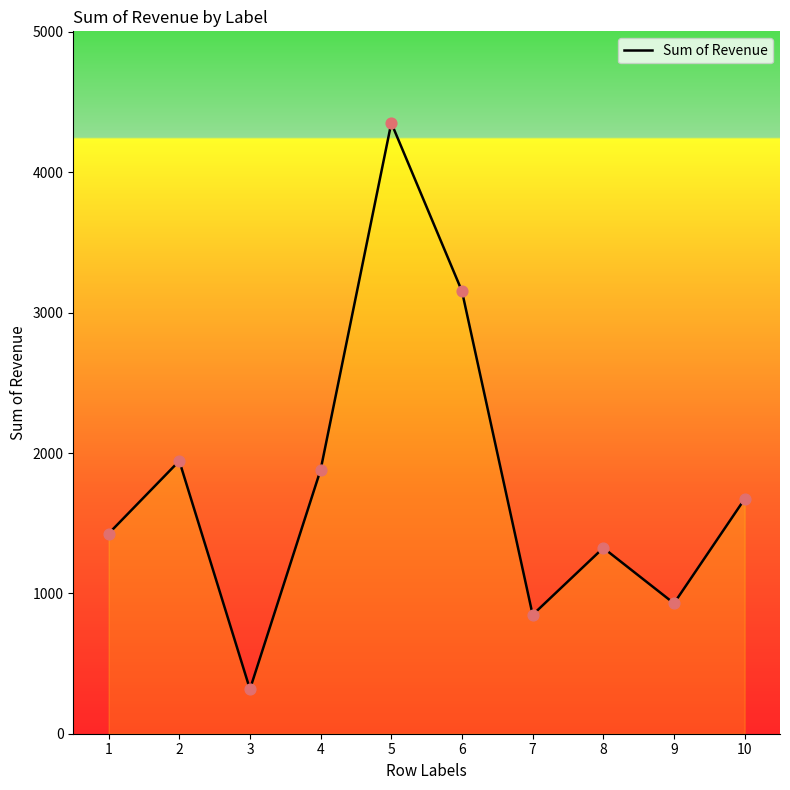

Approximately how many times larger is the value at 3 compared to 5?

0.1